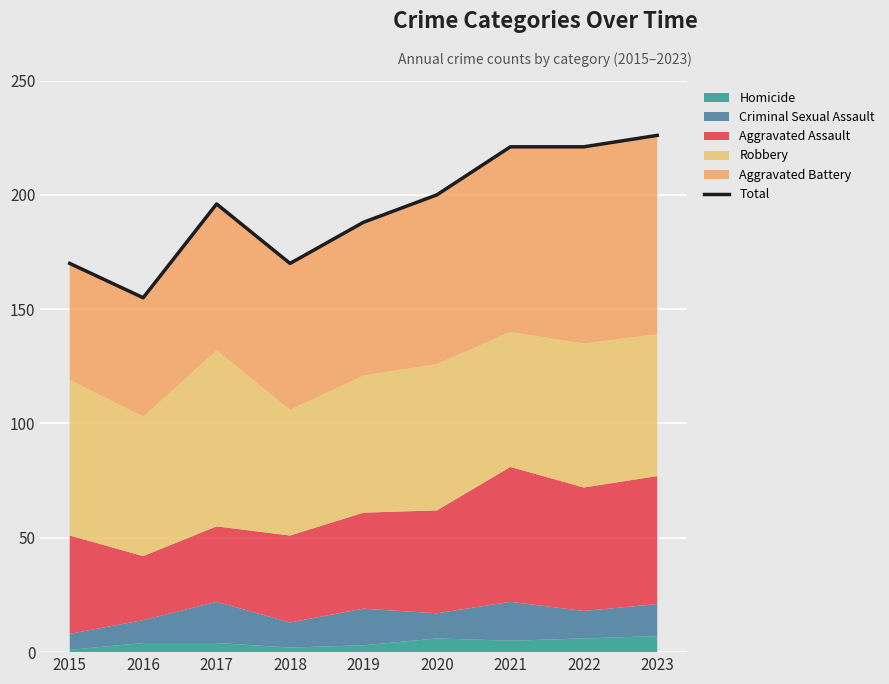

What is the greatest value displayed?

226